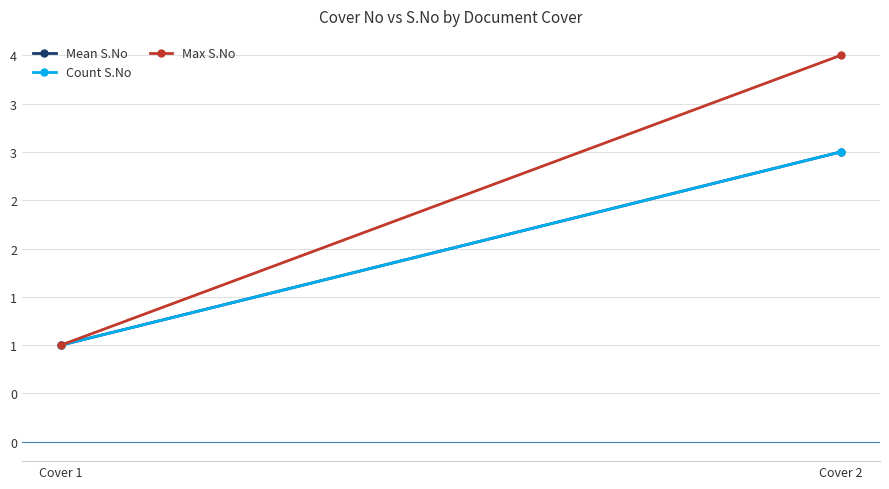

What is the value of the Count S.No point at the 2nd from the left?

3